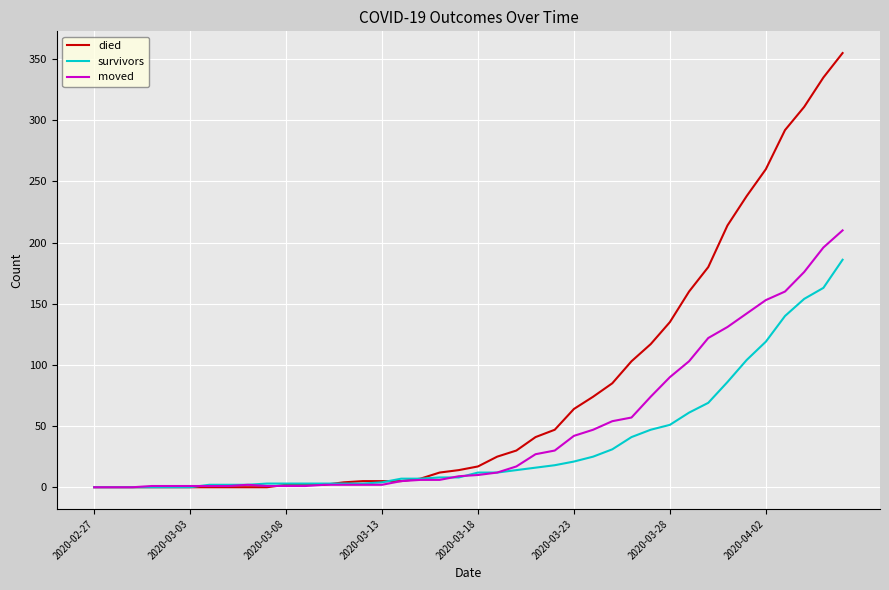

Rank the series by their maximum value, from lowest to highest.

survivors, moved, died